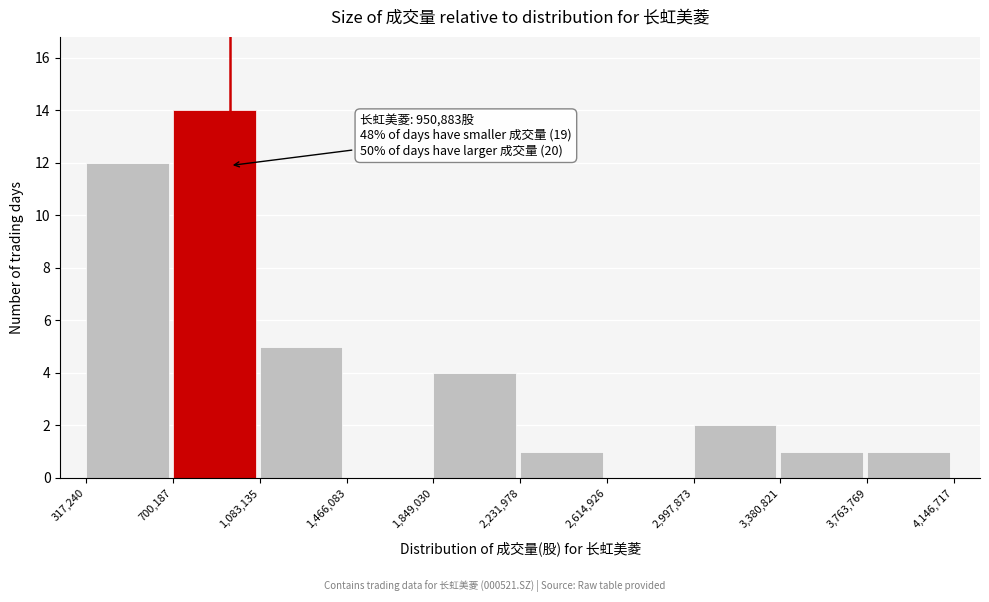

Over which range of the x-axis is the bar tallest?

700,187 to 1,083,135